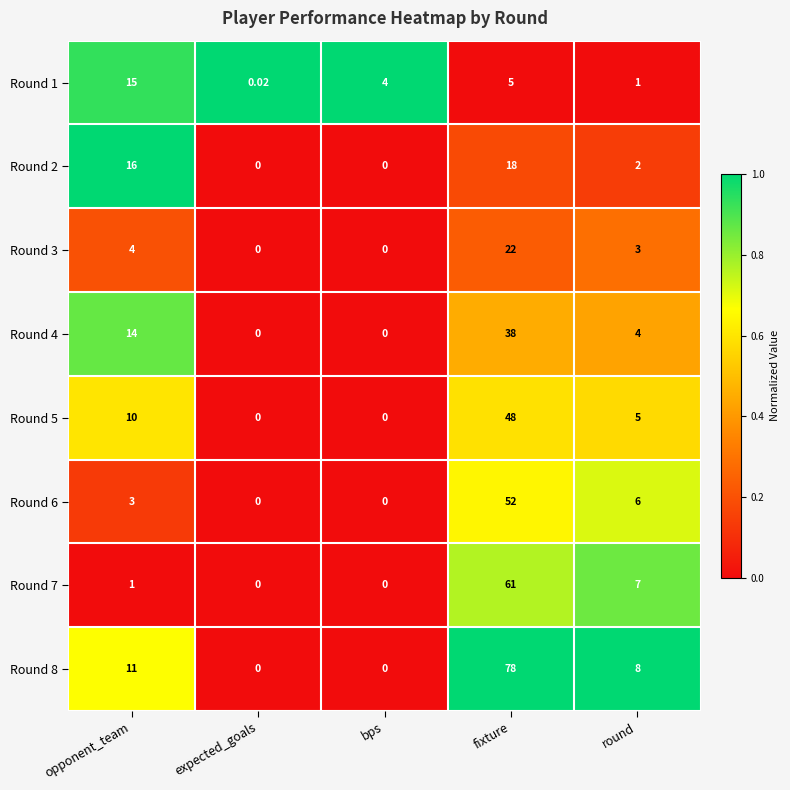

At which label does Round 4 first exceed 4?

opponent_team